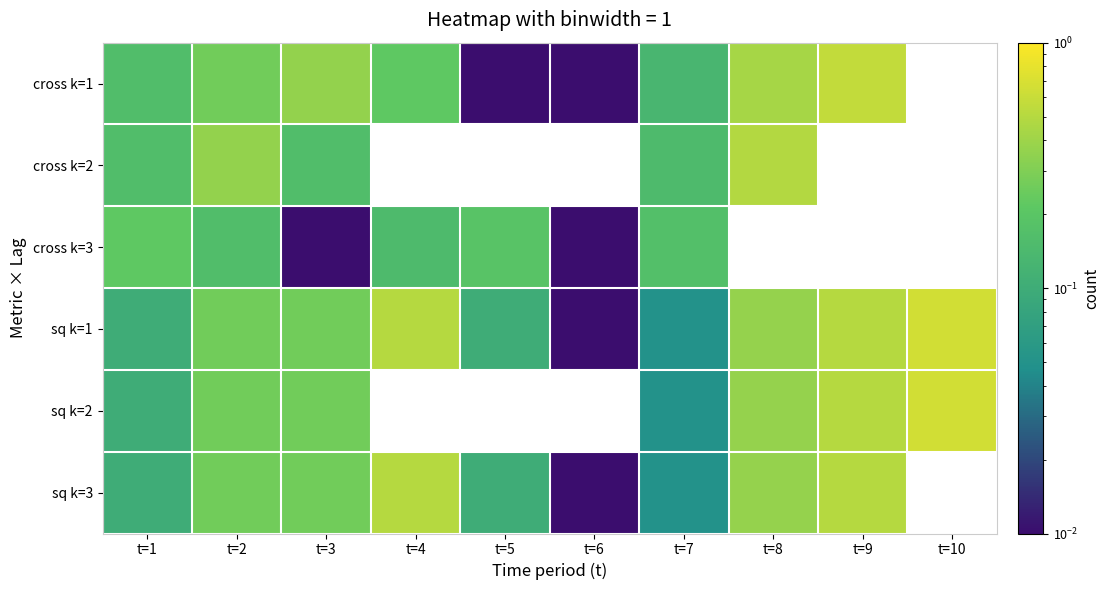

True or false: sq k=3 has a value of 0.0 at t=6.

False